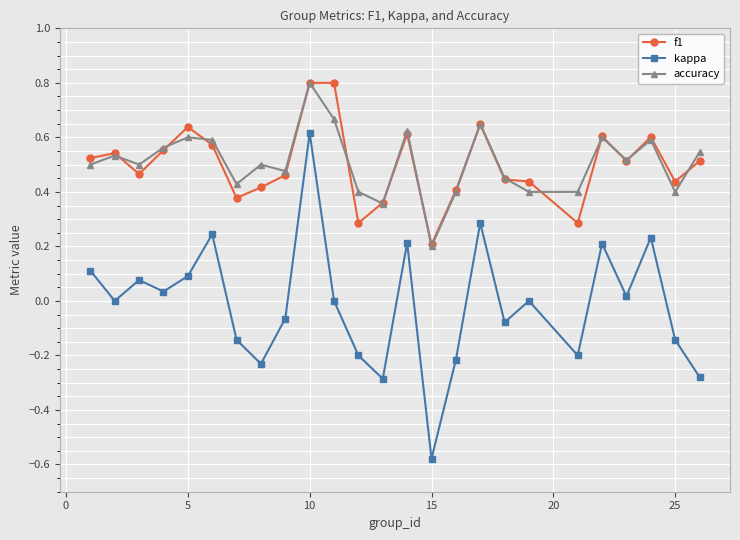

What is the maximum value for accuracy?

0.8